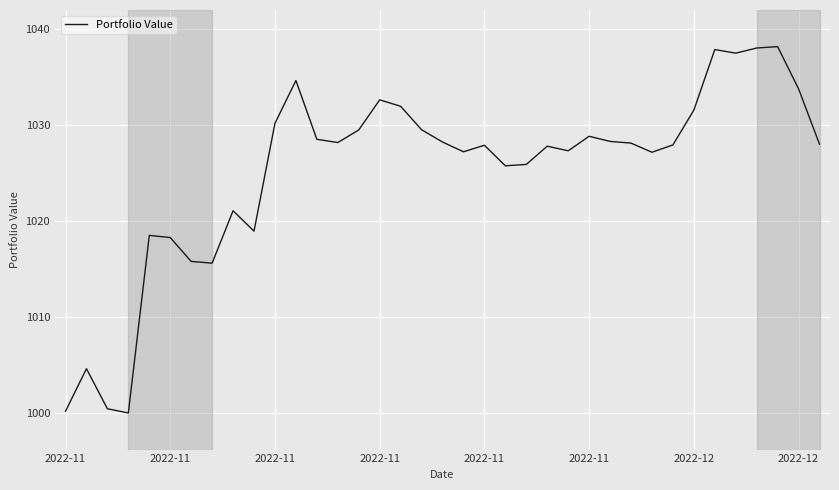

What is the smallest value displayed?

1000.0